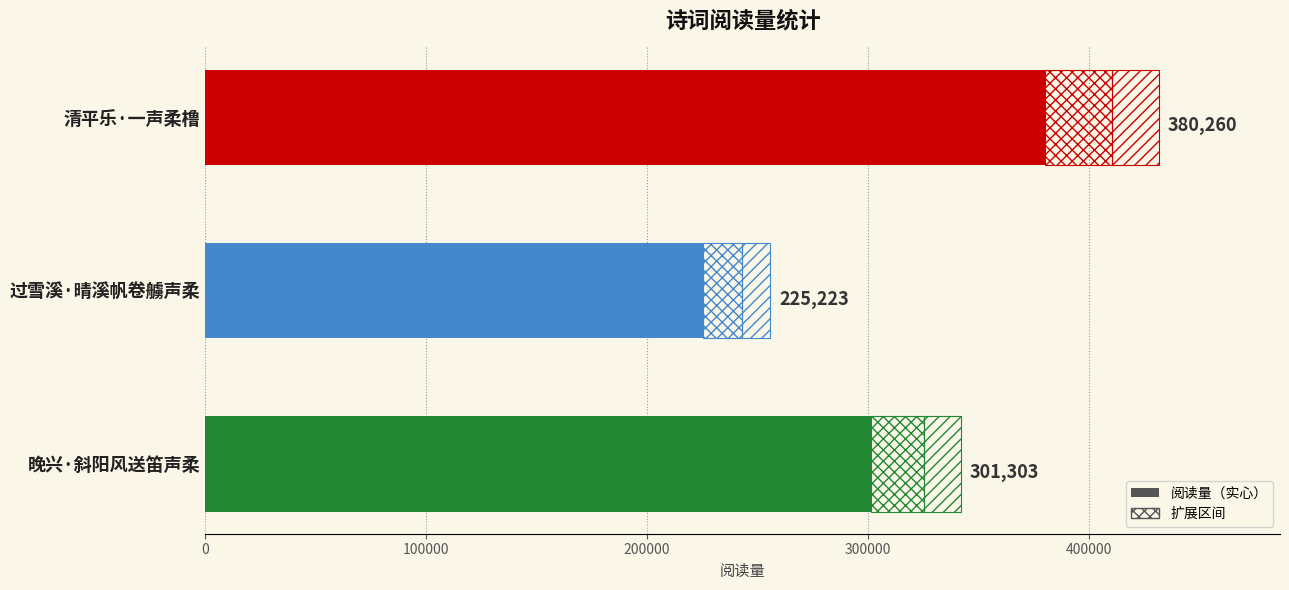

What is the maximum value shown in the chart?

380260